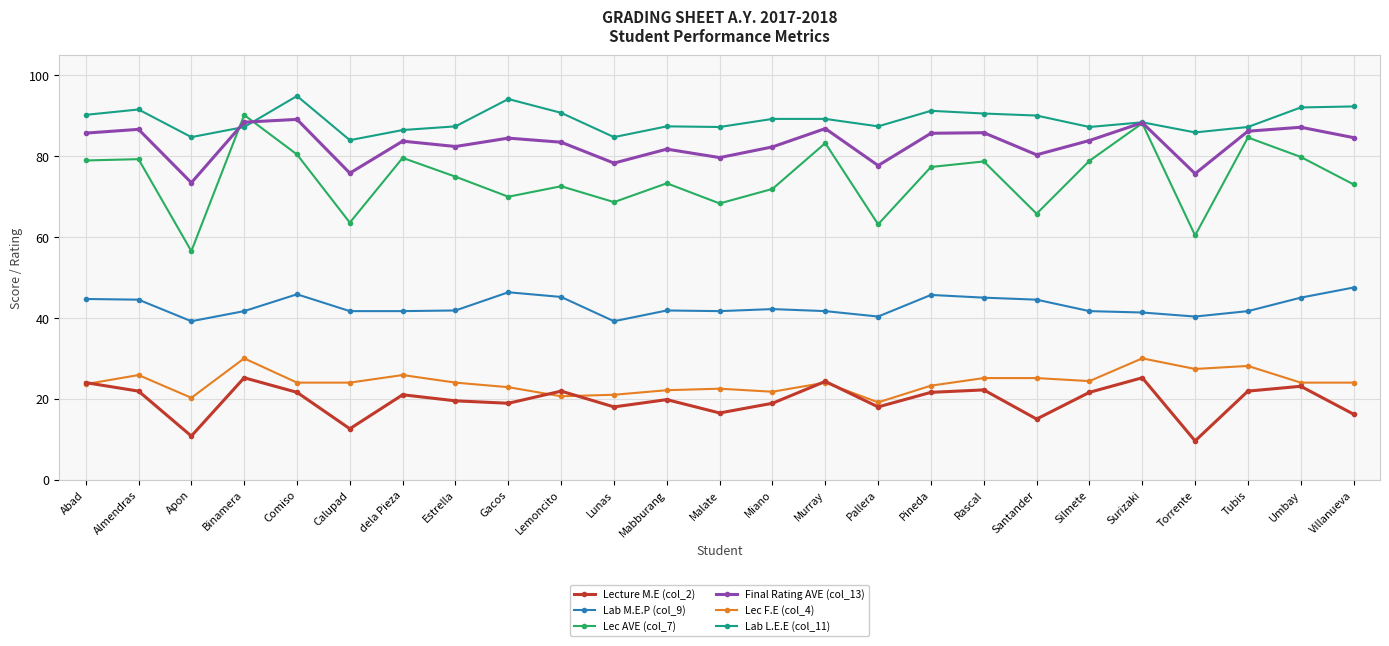

The Lab M.E.P (col_9) series shows 80.5 at Lemoncito. True or false?

False